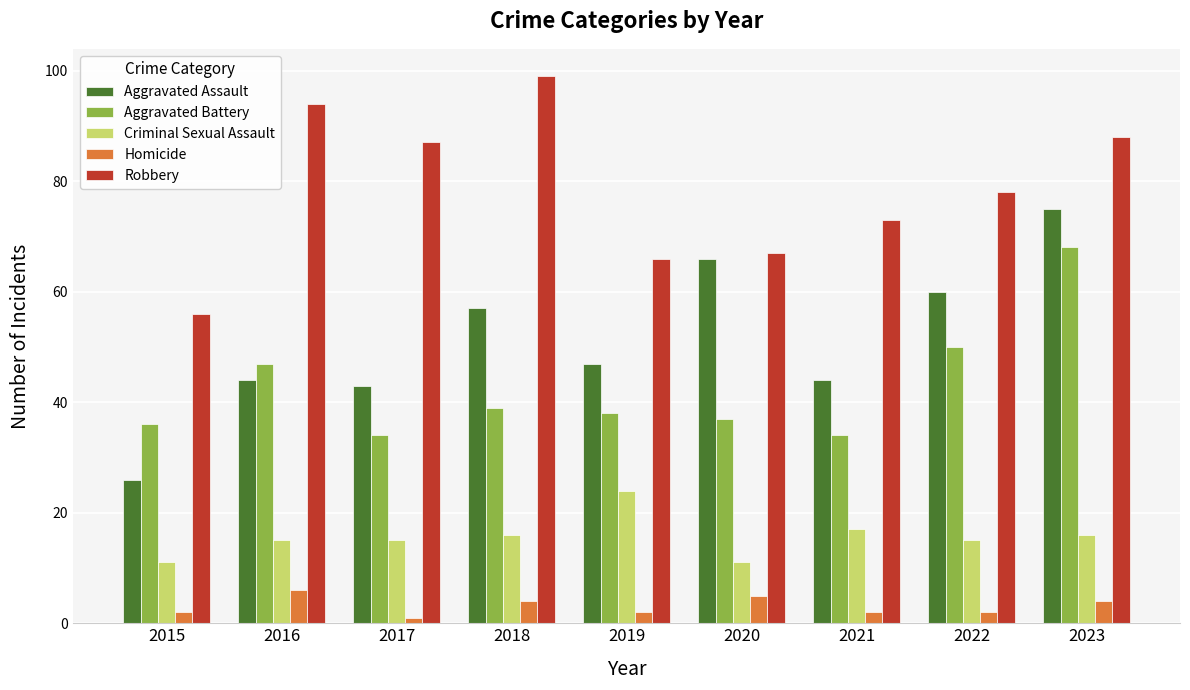

What is the difference between the maximum and second lowest values in the Aggravated Battery series?

34